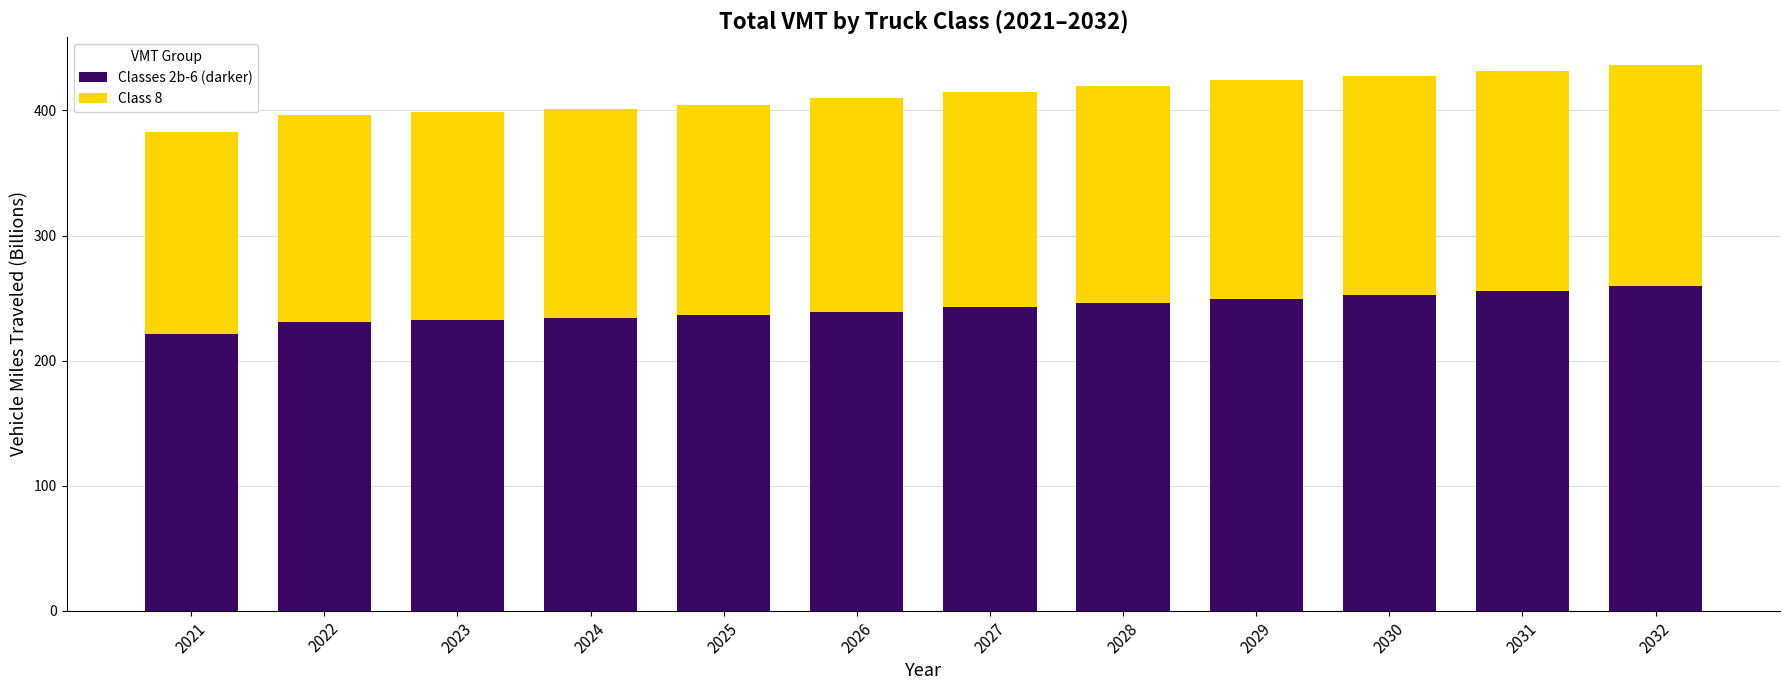

True or false: Classes 2b-6 (darker) has a value of 119.5 at 2027.

False